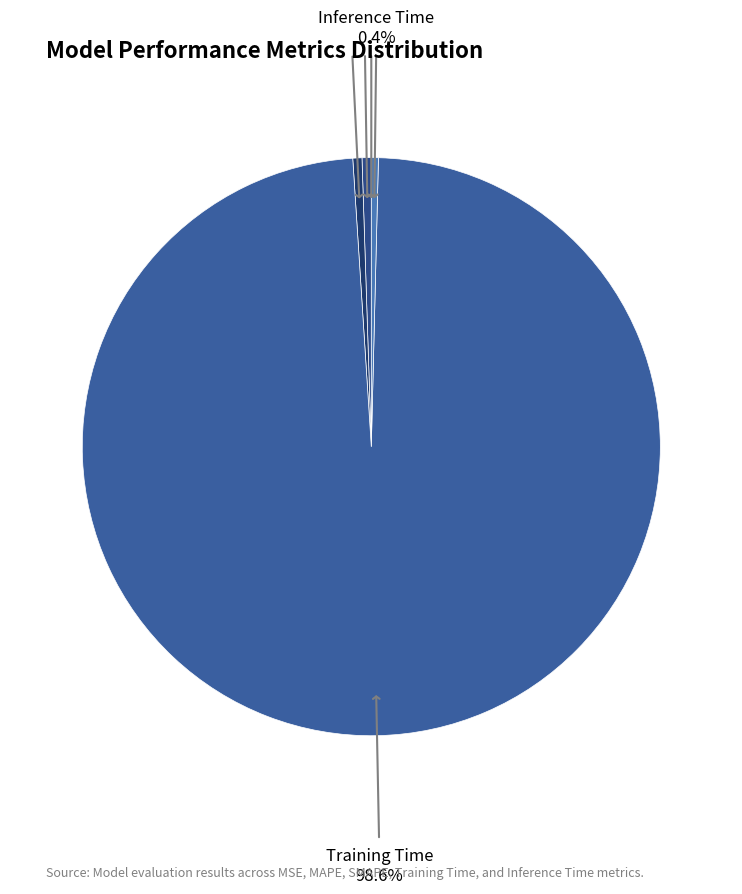

Is there a majority slice in this chart?

Yes